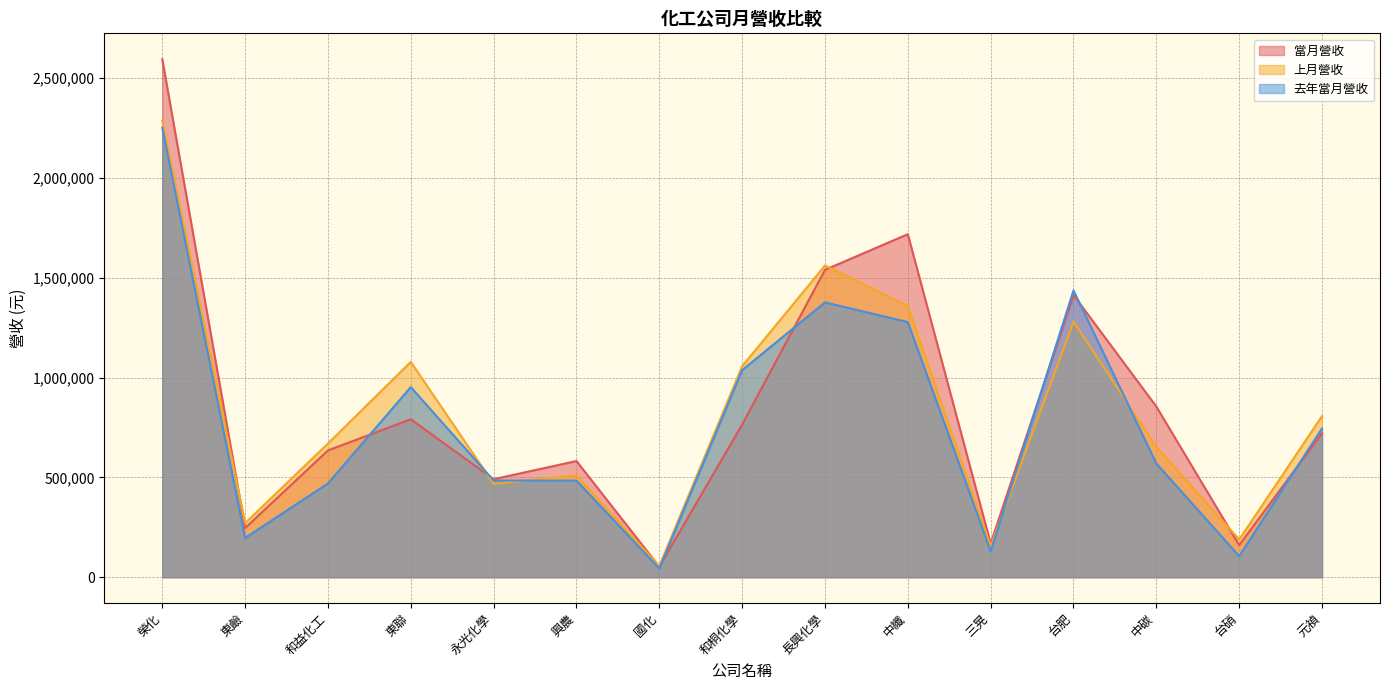

What is the difference between the 上月營收 values at 台肥 and 興農?

770447